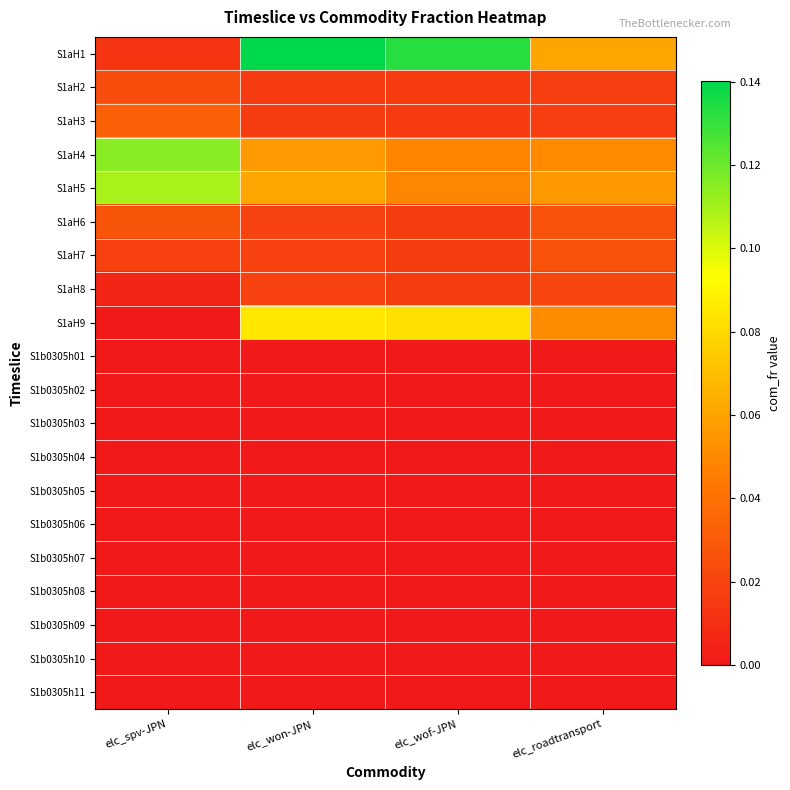

At which category is the sum across all series the highest?

elc_won-JPN